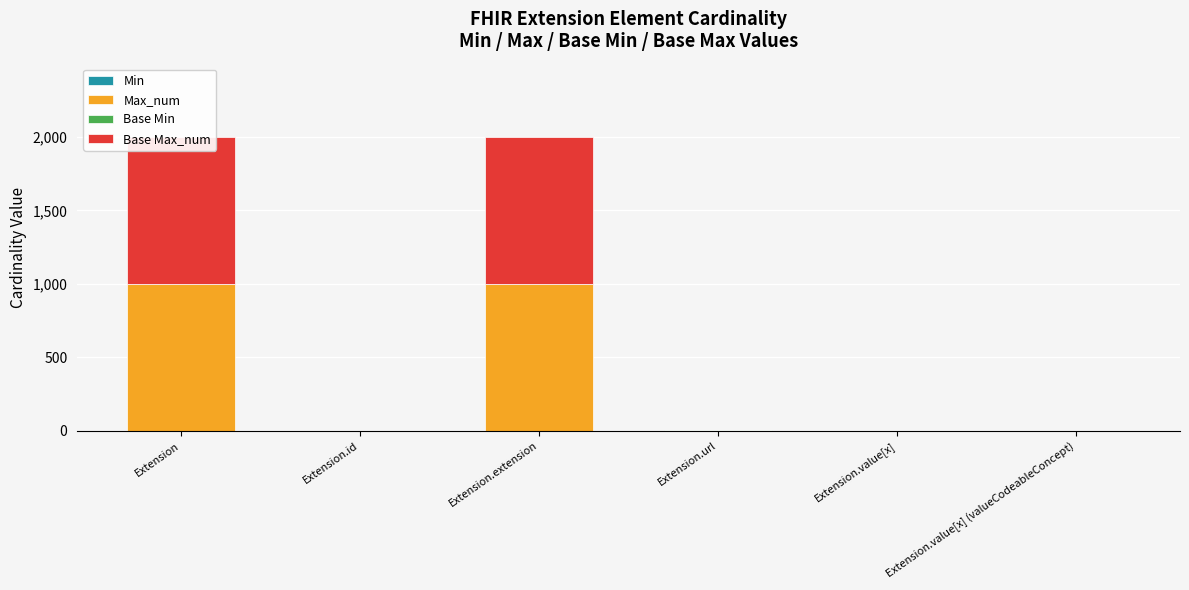

What is the spread (max minus min) of values at Extension.value[x]?

1